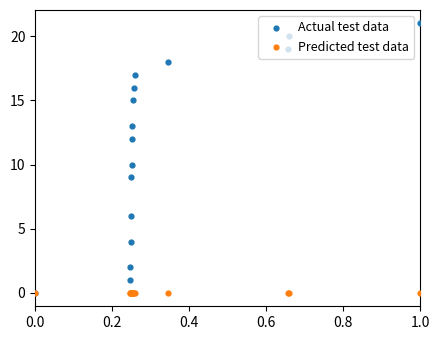

At how many categories does at least one series exceed 4?

12